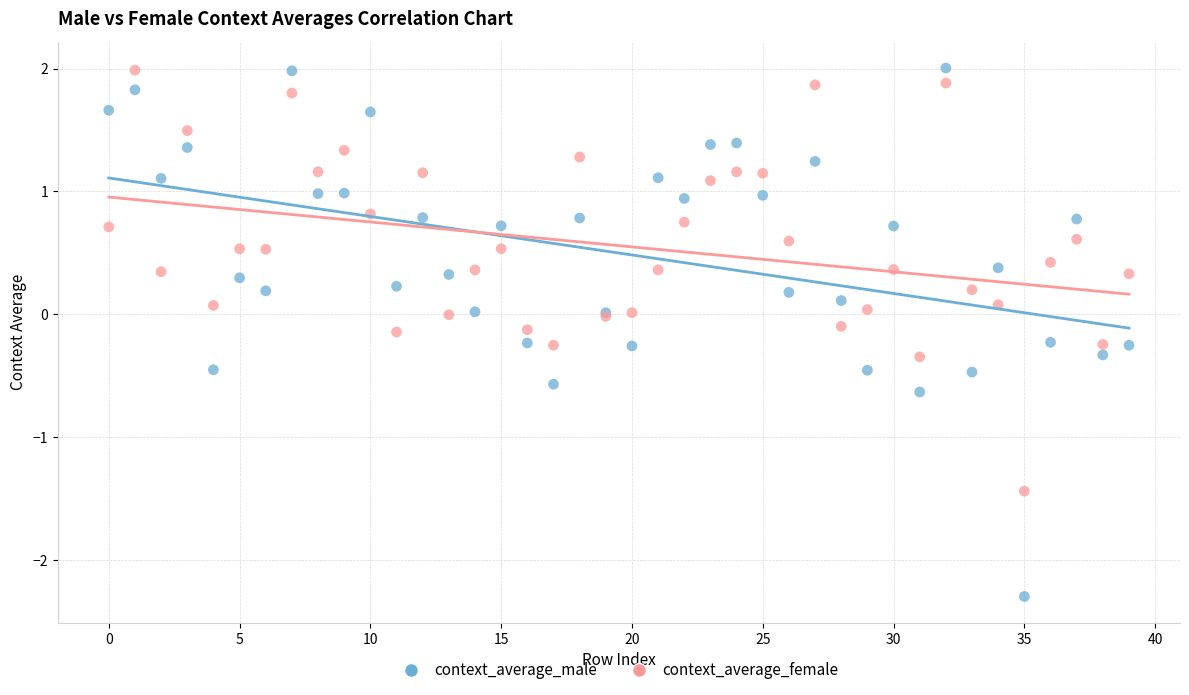

Which series has the widest spread of Y values?

context_average_male